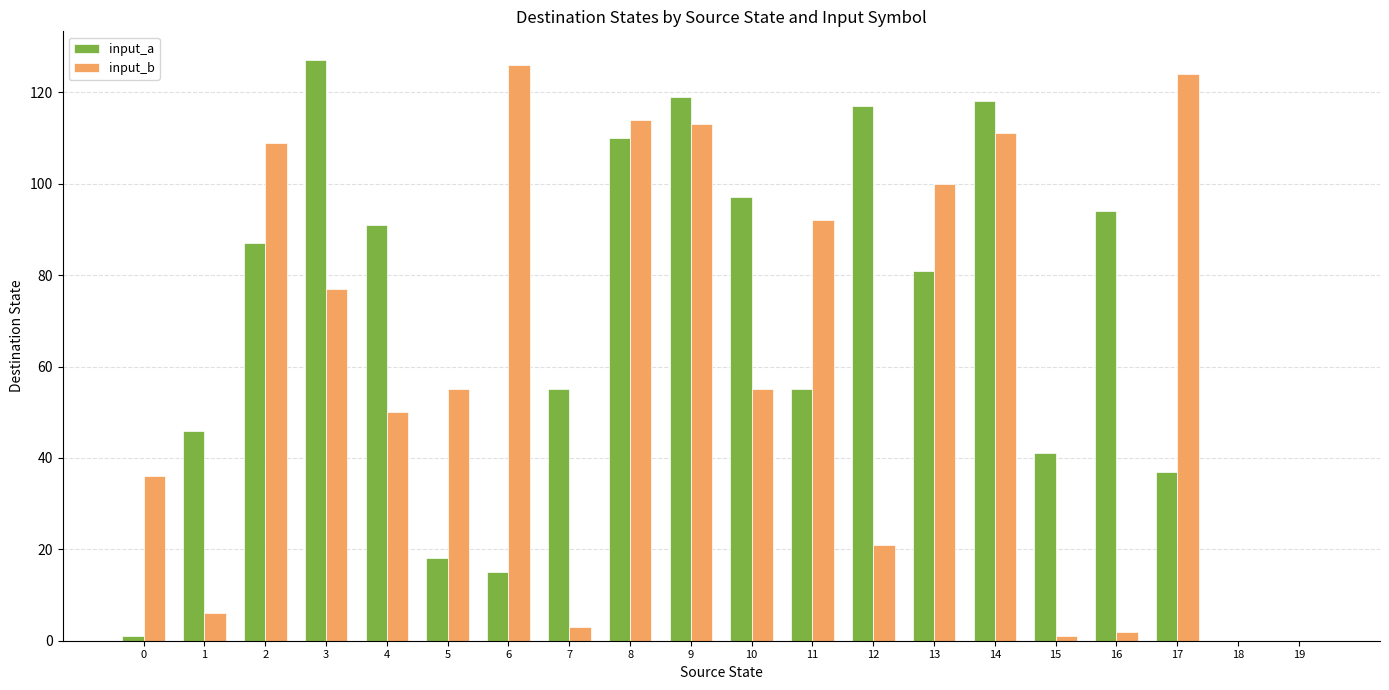

True or false: input_b has a value of 126 at 6.

True